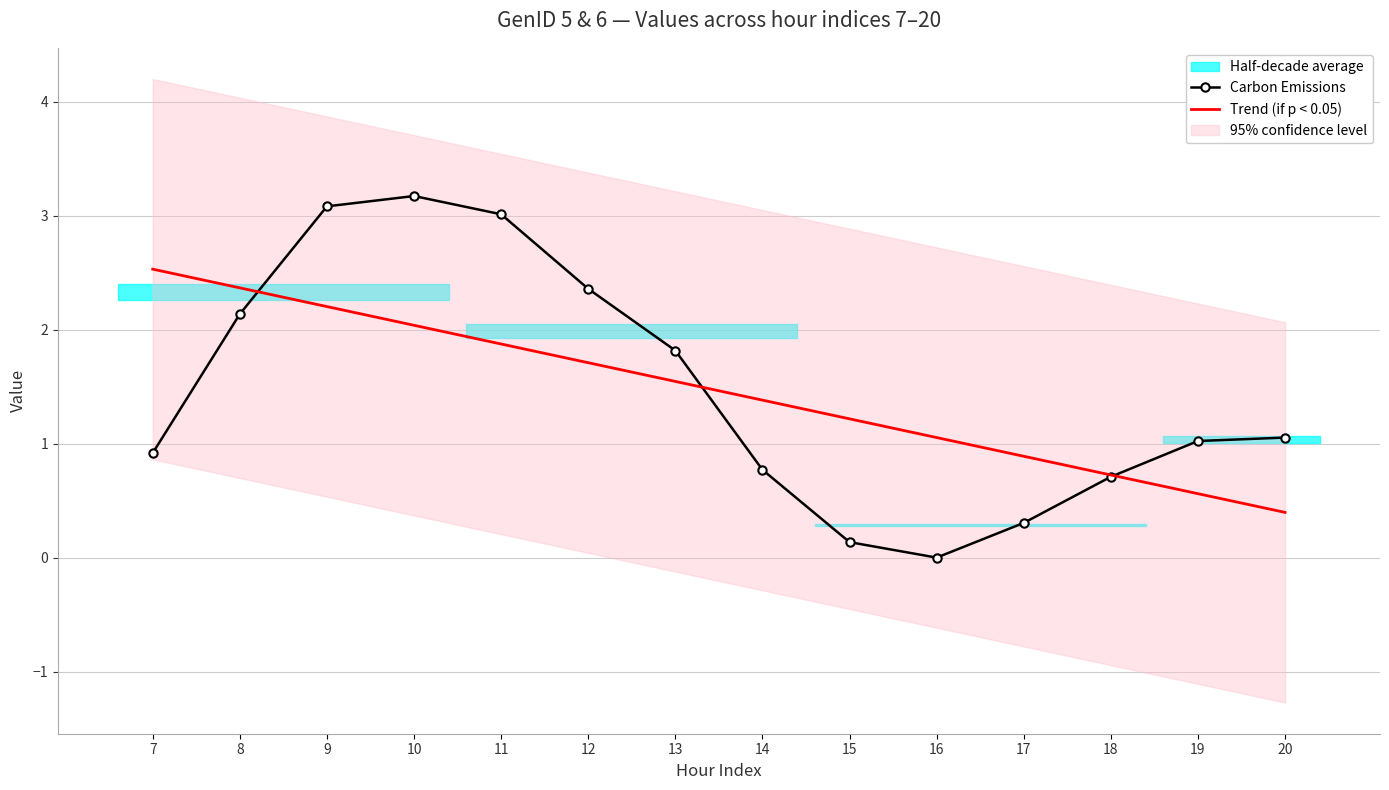

What is the greatest value displayed?

3.2